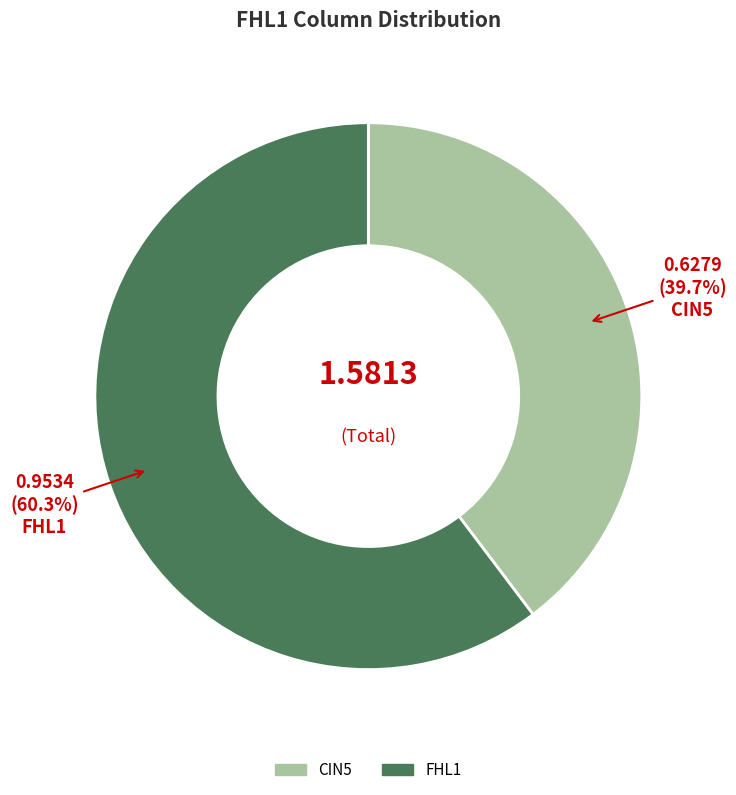

How much of the chart is everything except FHL1?

39.7%